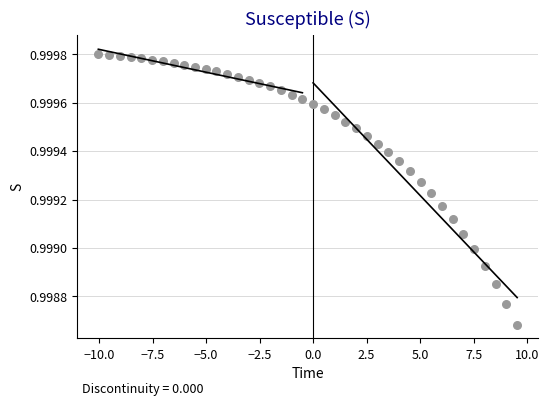

What is the range of X values (max minus min)?

19.6